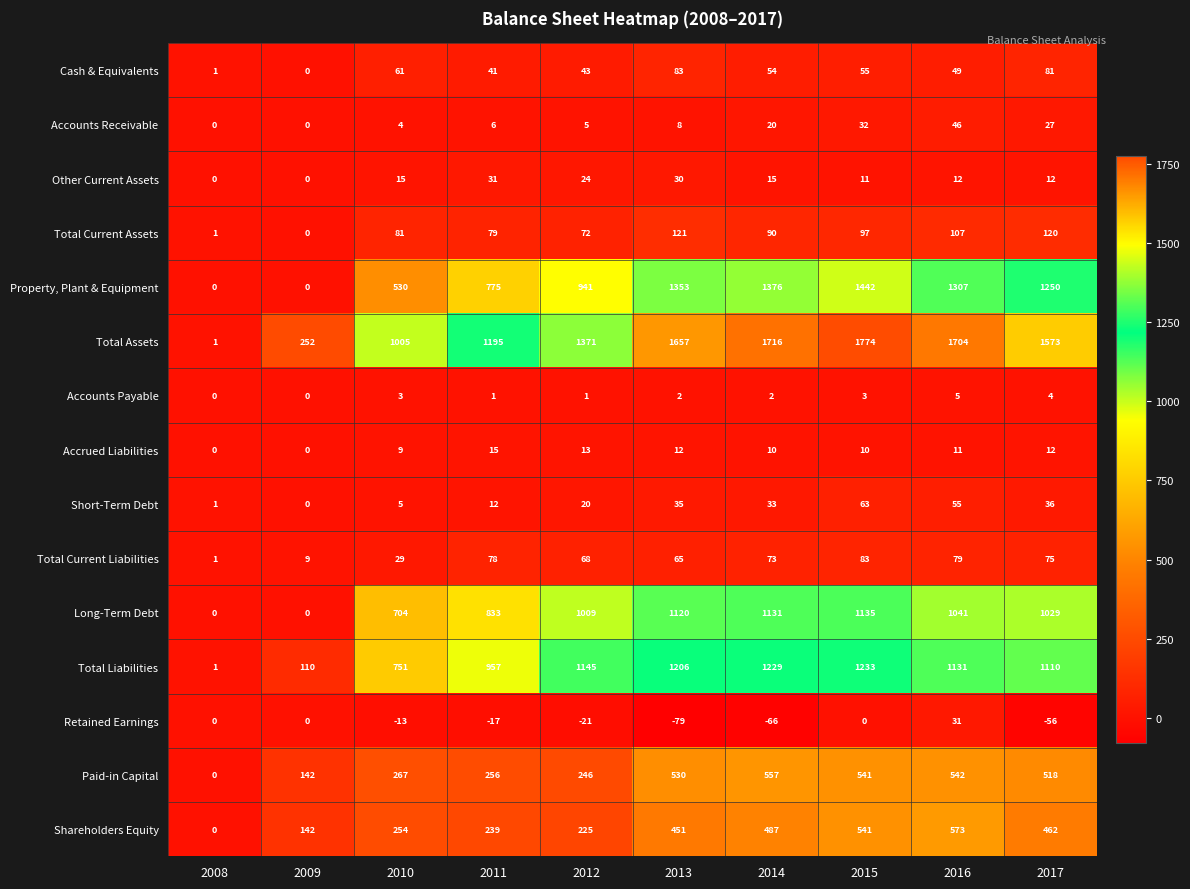

The value of Total Current Assets at 2014 is 90. True or false?

True